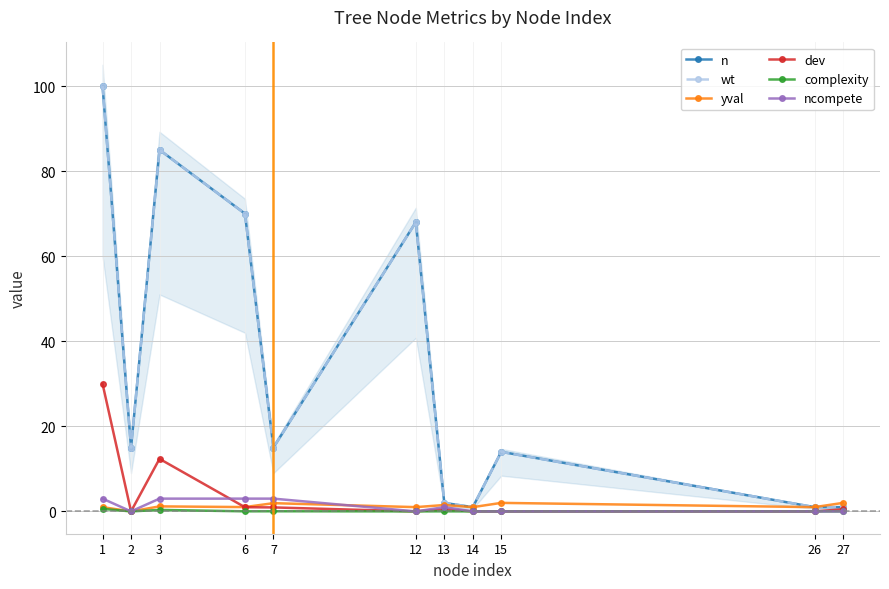

How many data points in wt are above 15?

4